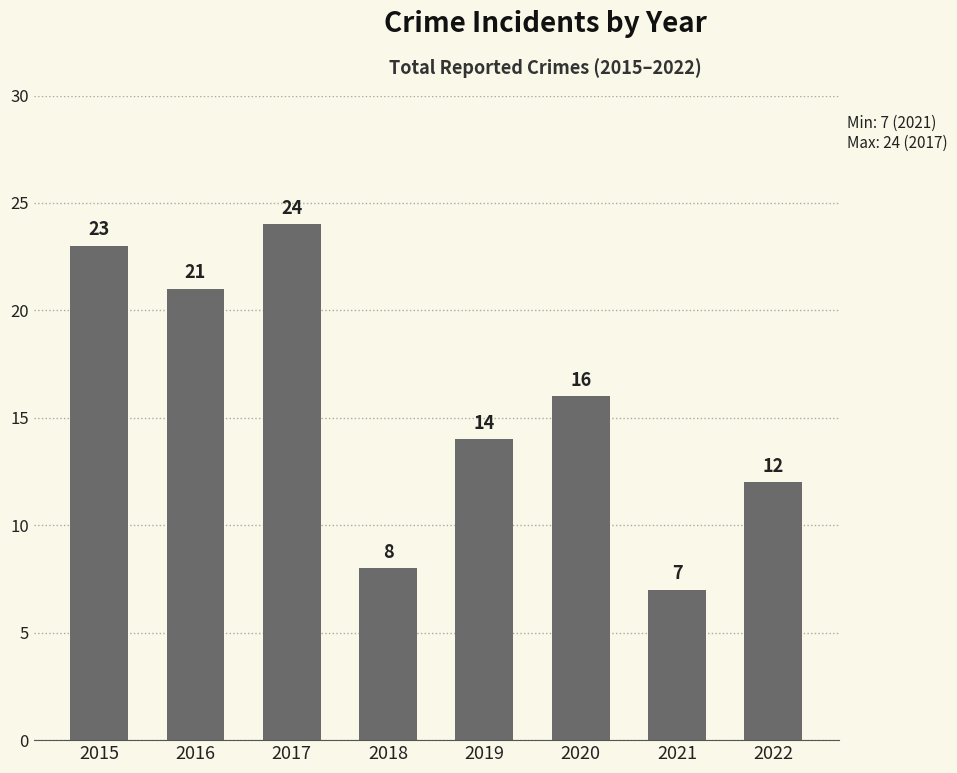

How many categories are shown in the chart?

8